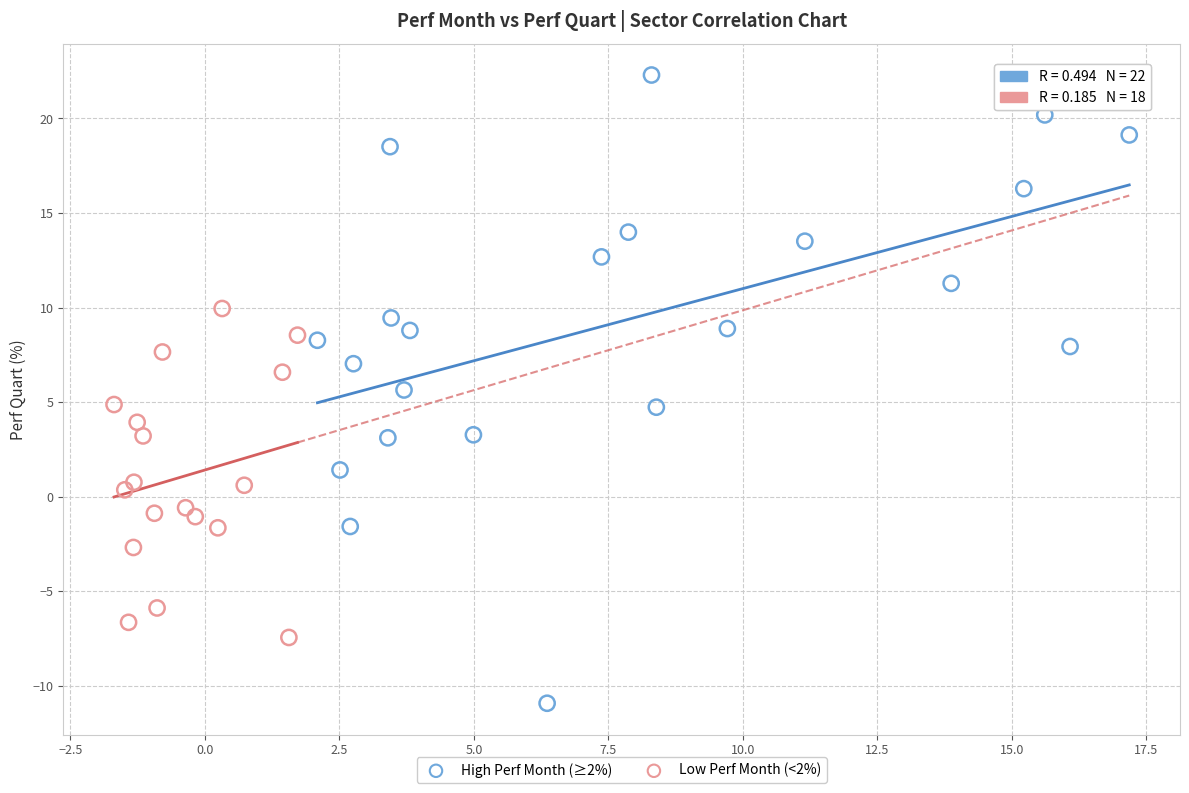

Which series has the widest spread of Y values?

High Perf Month (≥2%)